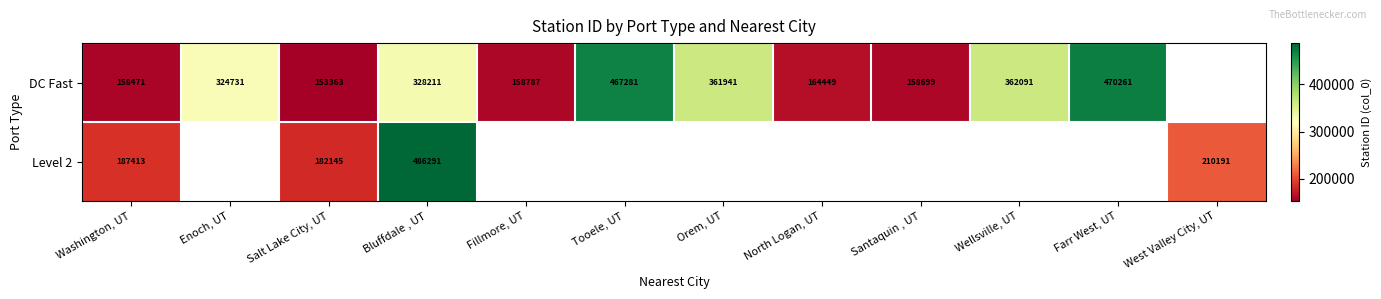

At which category is the sum across all series the highest?

Bluffdale , UT